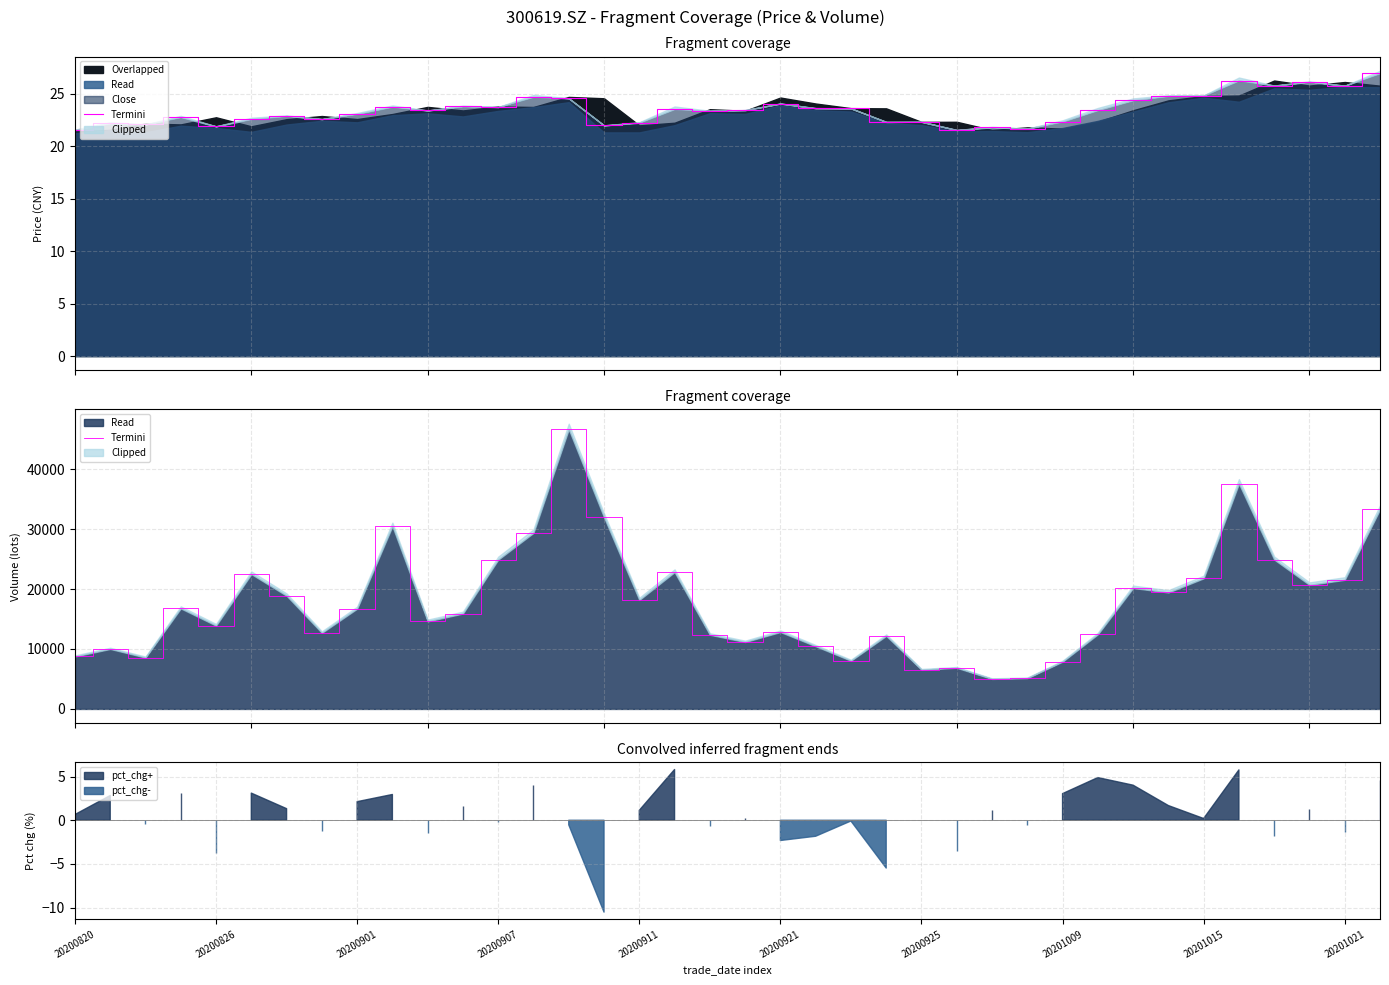

Reading right to left, list all the values displayed in this chart.

33276.0	21531.6	20694.8	24914.2	37577.8	21785.0	19422.0	20167.0	12443.0	7884.0	5137.0	5001.6	6858.2	6543.7	12187.0	8044.0	10456.0	12828.0	11162.0	12368.0	22818.0	18176.0	31957.0	46639.5	29360.0	24902.0	15912.0	14603.9	30464.0	16721.0	12690.0	18881.0	22489.0	13895.0	16766.2	8566.4	10002.9	8755.6